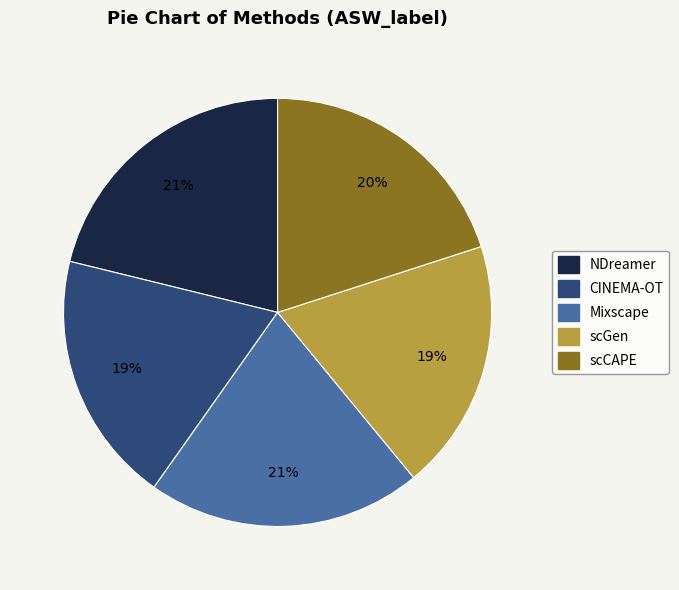

True or false: CINEMA-OT accounts for 24% of the total.

False